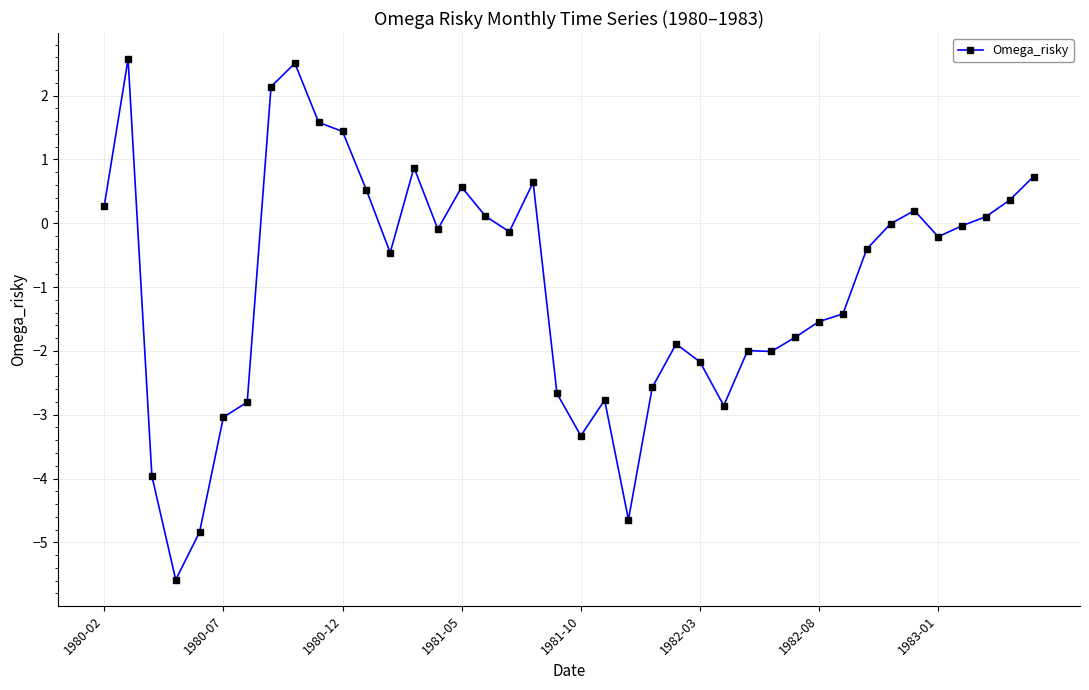

What is the smallest value displayed?

-5.6